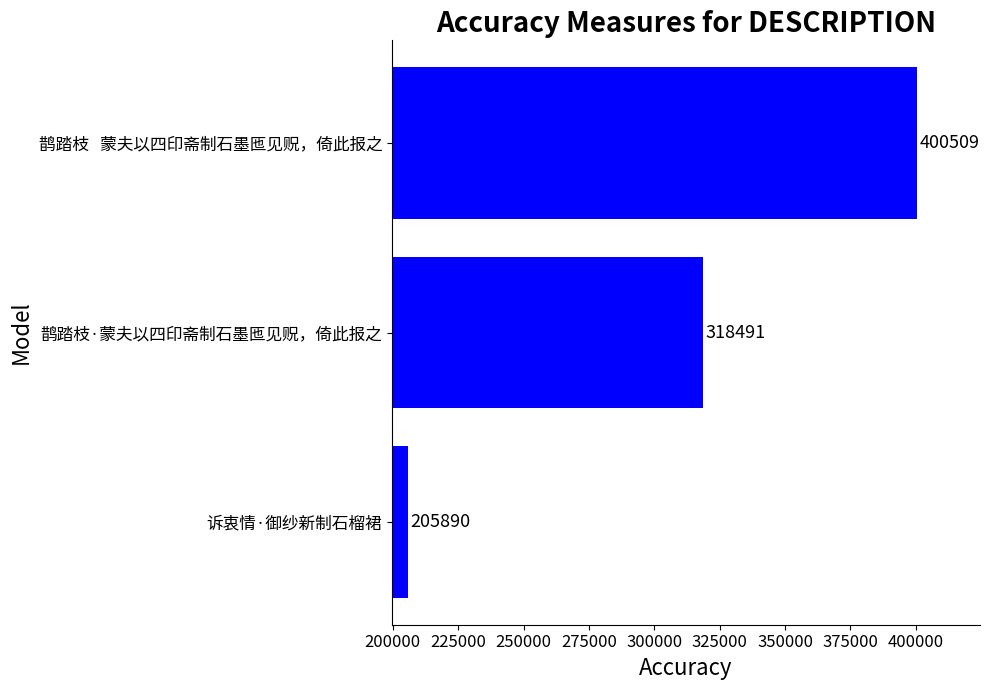

What is the smallest value displayed?

205890